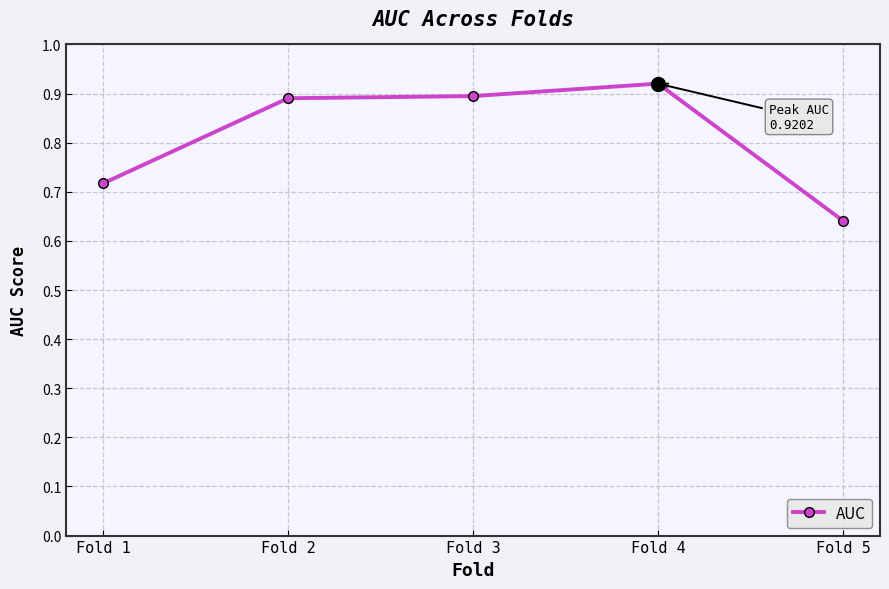

What is the sum of all values?

4.1